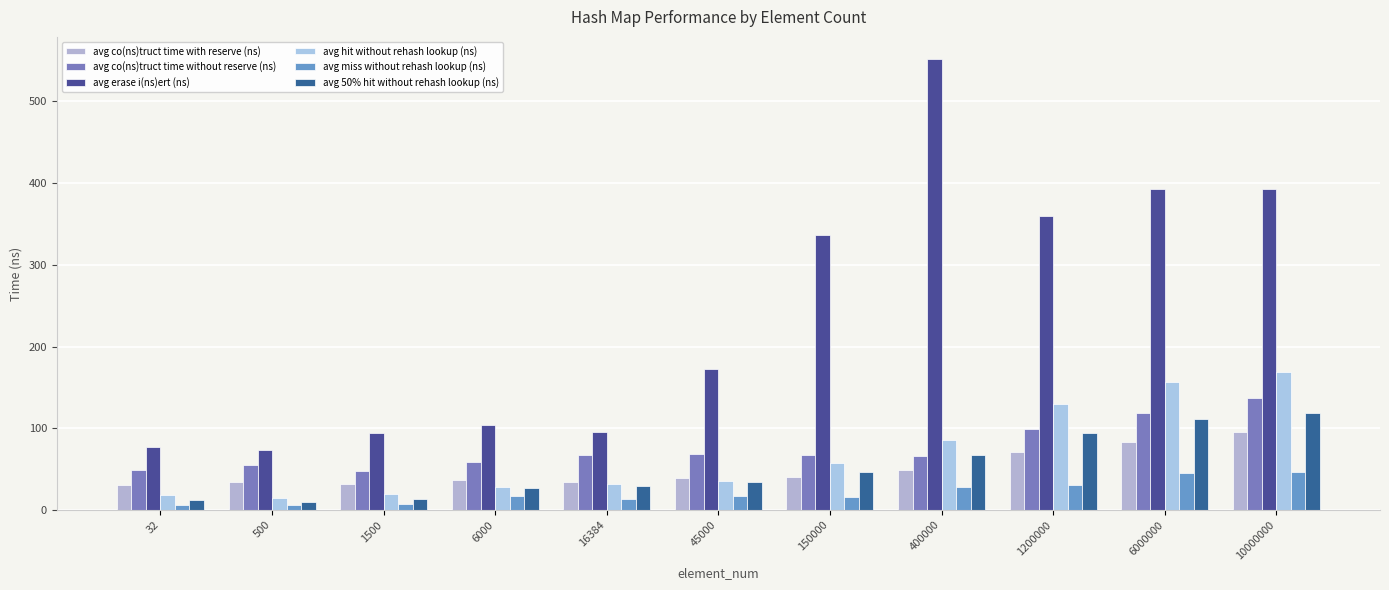

True or false: avg erase i(ns)ert (ns) has a value of 104.5 at 6000.

True